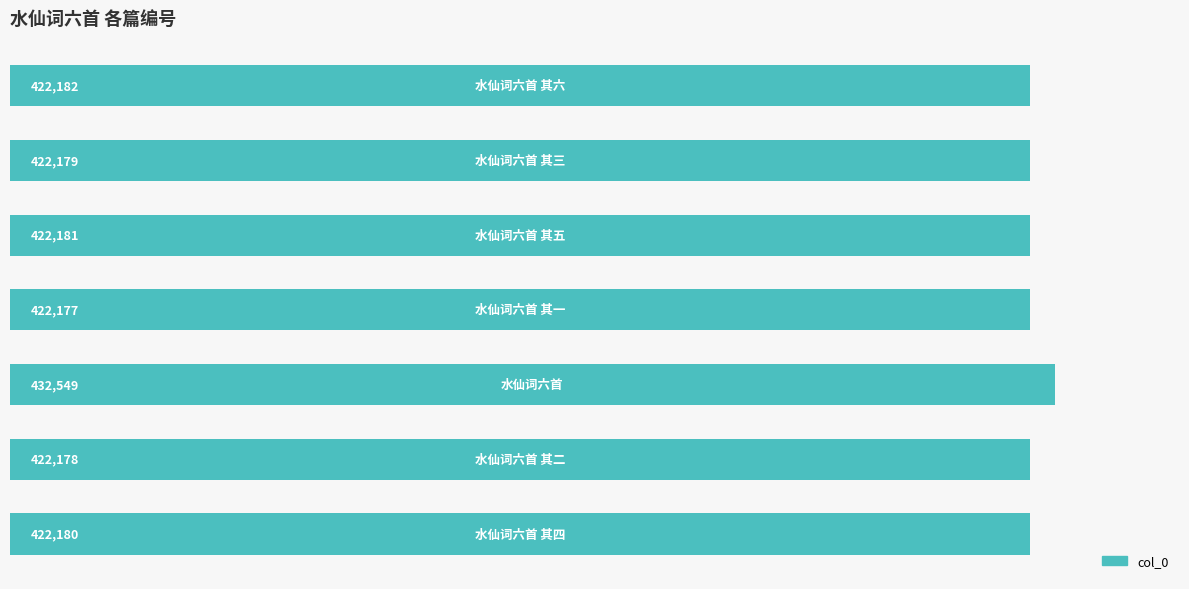

What is the maximum value shown in the chart?

432549